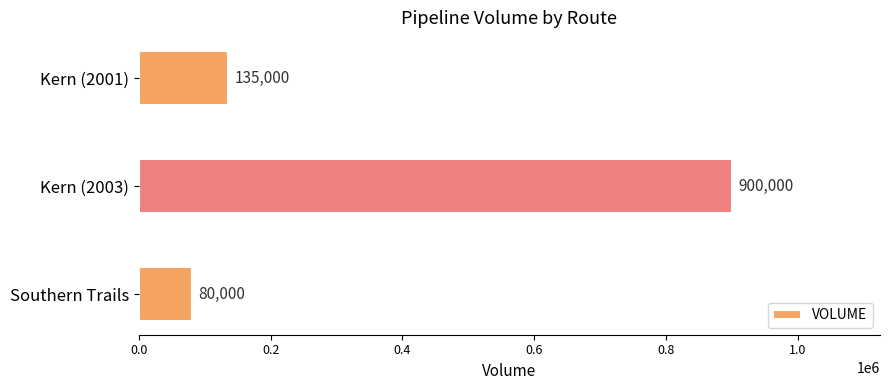

List the labels in order of value, smallest first.

Southern Trails, Kern (2001), Kern (2003)